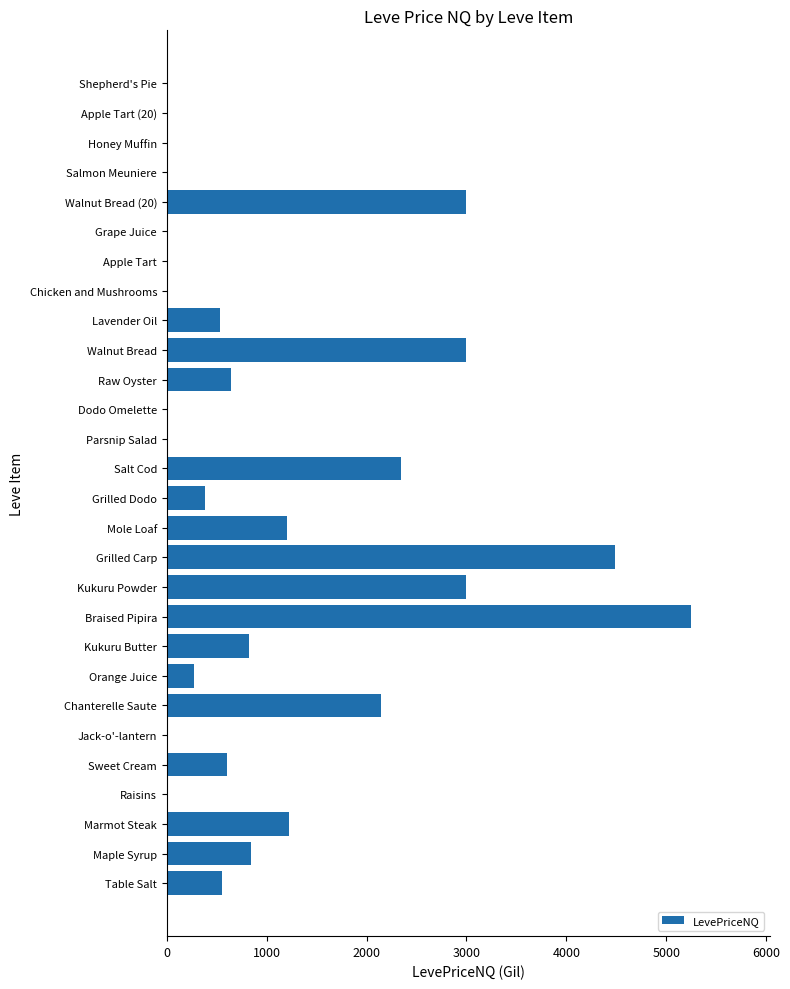

Count the number of data series in this chart.

1